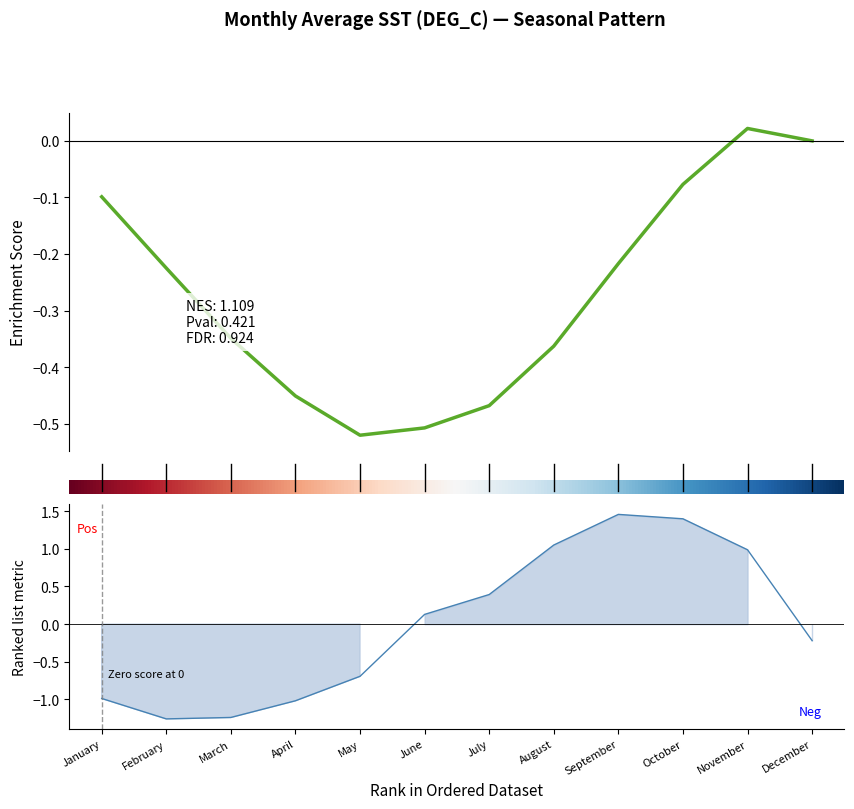

How many lines are shown in the chart?

1